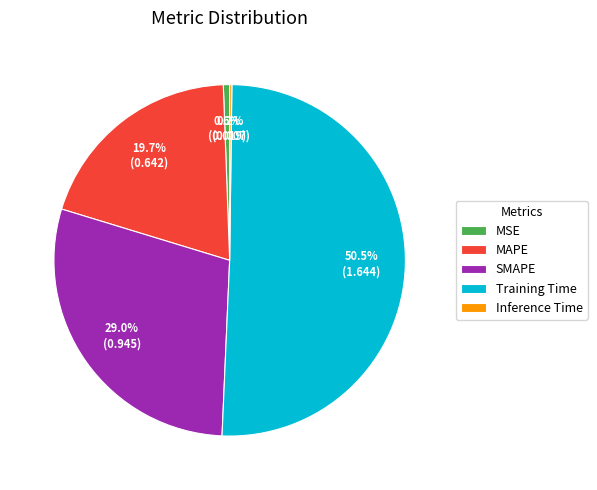

Combined, what portion of the pie is MSE and MAPE?

20.3%